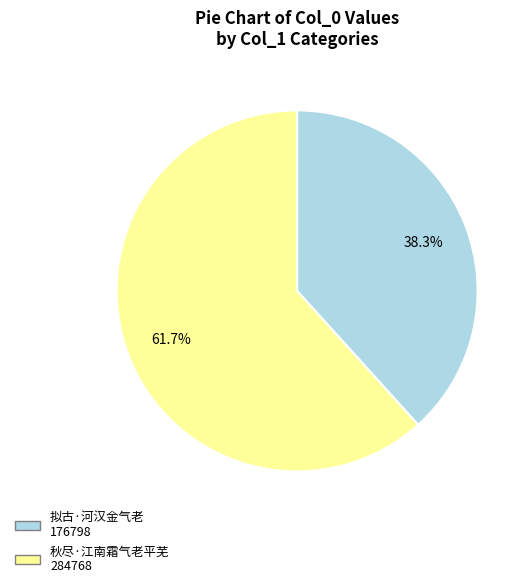

The 秋尽·江南霜气老平芜 slice represents 69% of the pie. True or false?

False